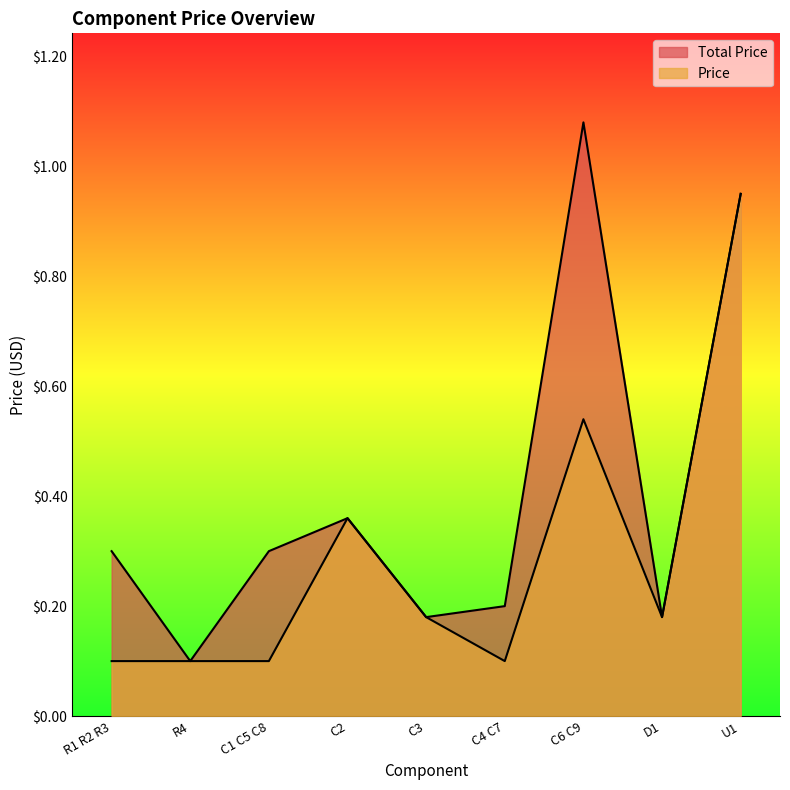

Rank the series at C6 C9 from highest to lowest value.

Total Price, Price